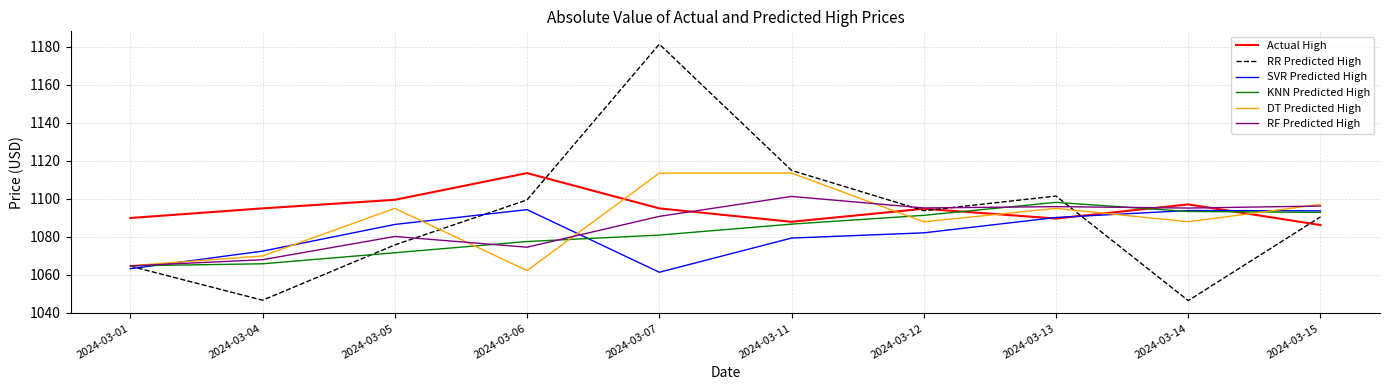

What is the total value across all series at 2024-03-05?

6508.7